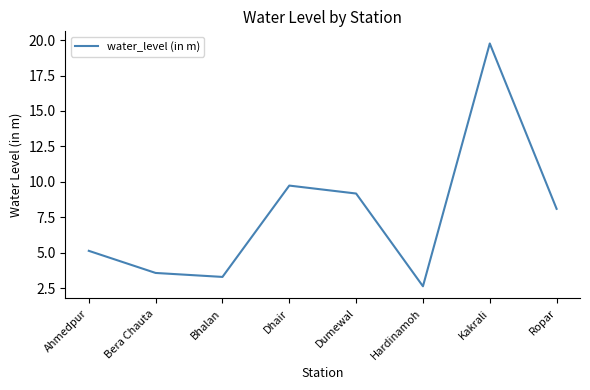

Which has a higher value, Ahmedpur or Ropar?

Ropar